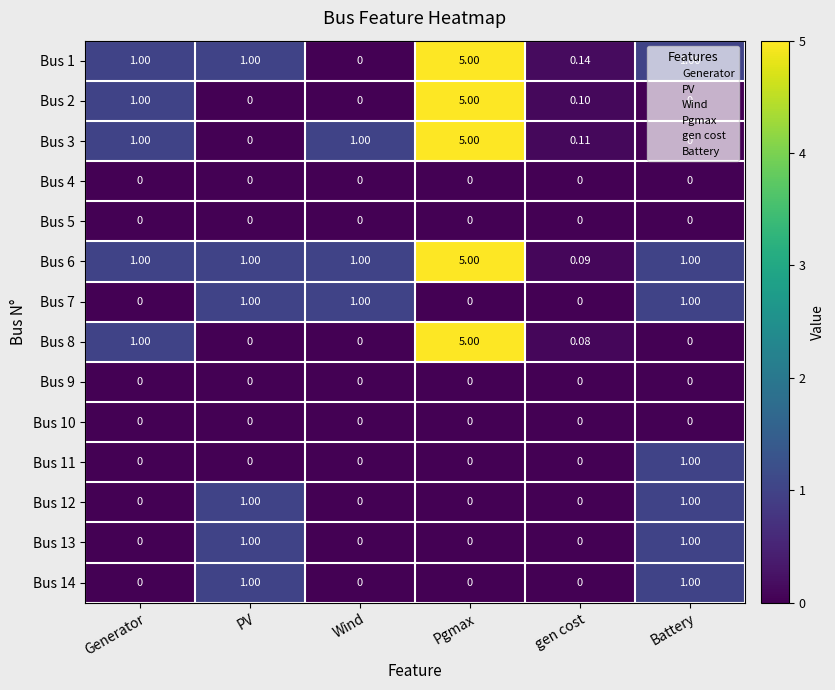

At which category is the sum across all series the highest?

Pgmax